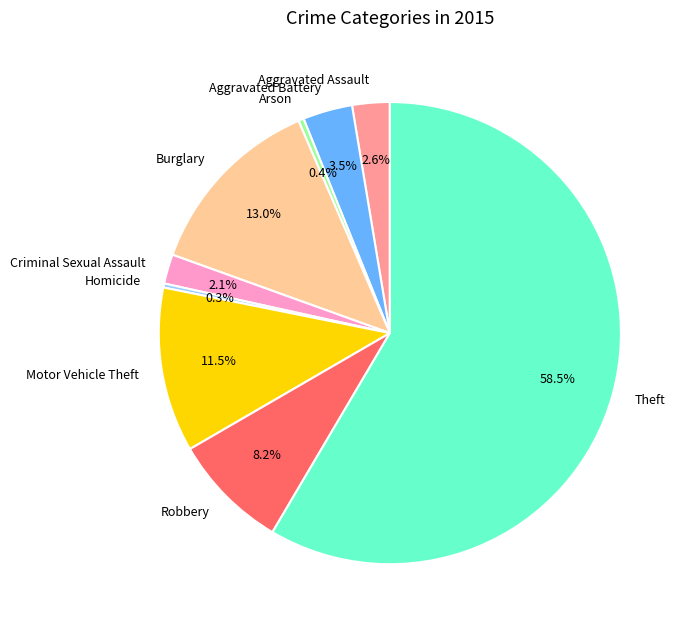

What is the largest slice in the pie chart?

Theft